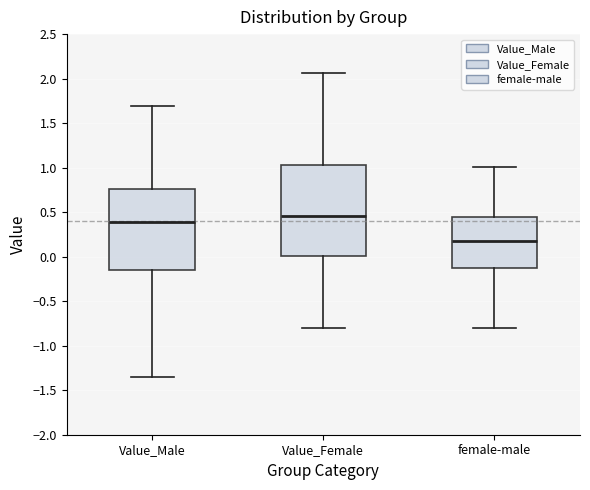

Where is the lower edge of the box for female-male on the y-axis? The values are not printed on the chart, so give them approximately, as read against the axis.

-0.15